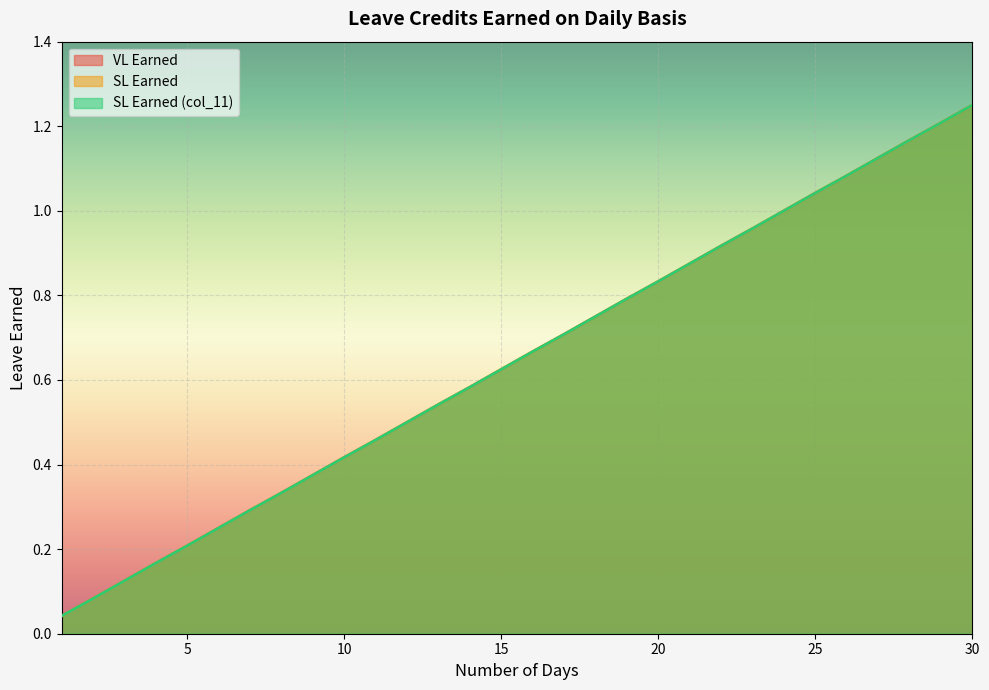

The SL Earned series shows 0.0 at 1. True or false?

True